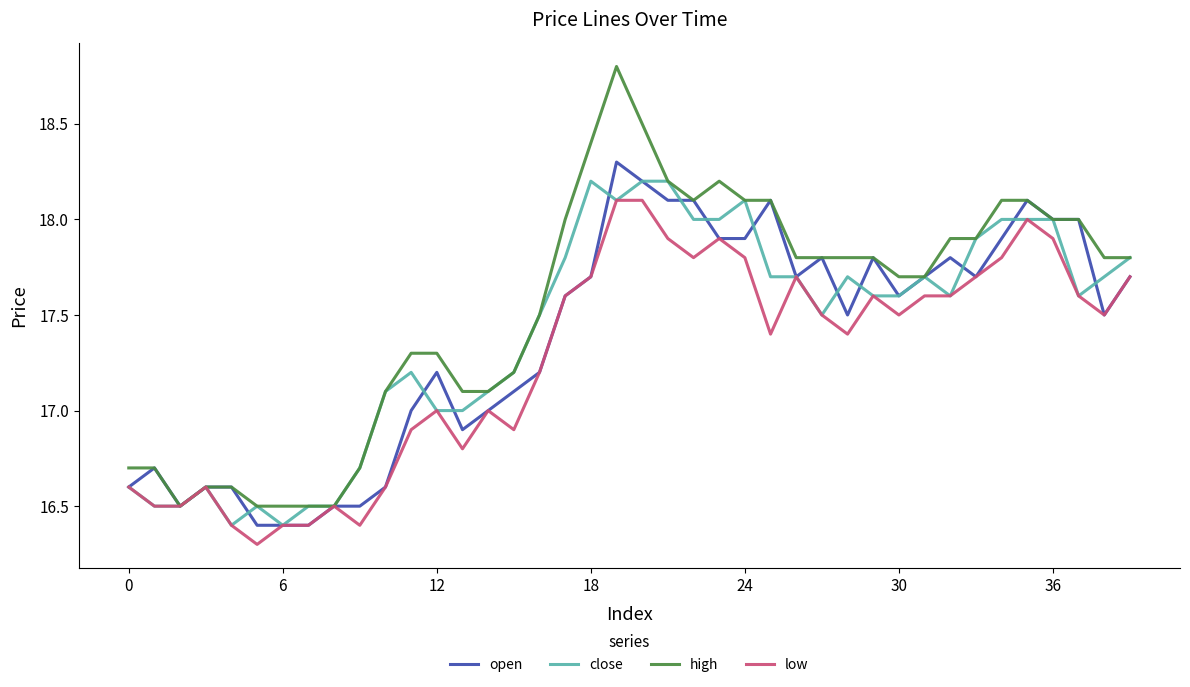

Which series has the largest total across all categories?

high